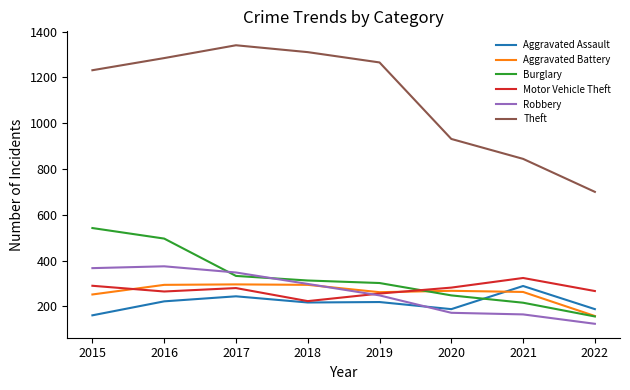

What are all the series names shown in the legend?

Aggravated Assault, Aggravated Battery, Burglary, Motor Vehicle Theft, Robbery, Theft